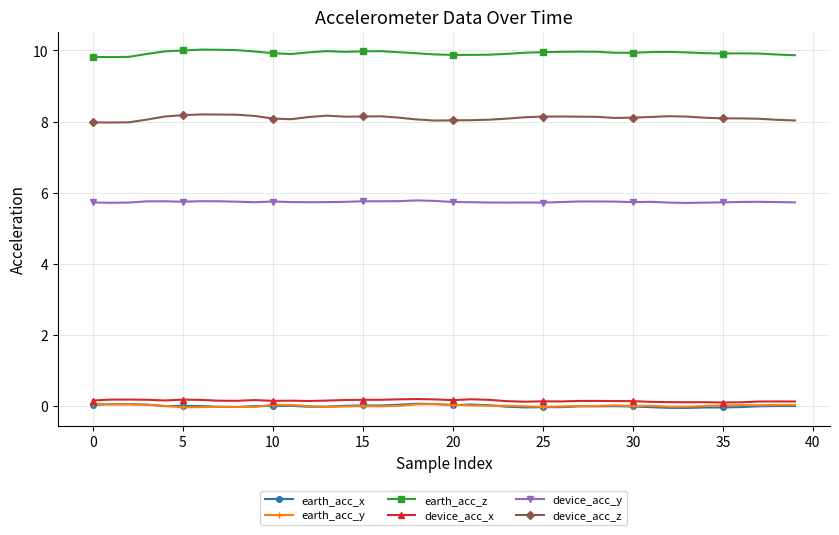

How many lines are shown in the chart?

6